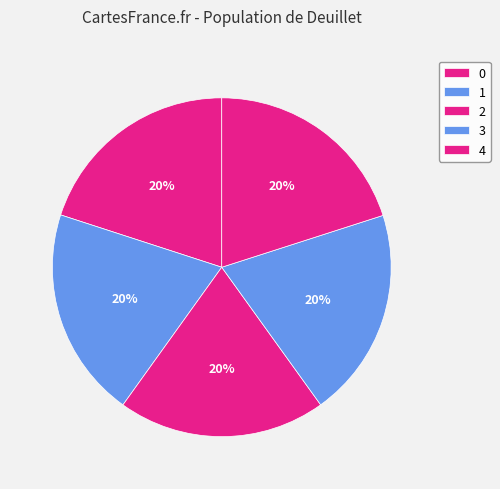

To the nearest percent, what is the combined percentage of 3 and 4?

40%